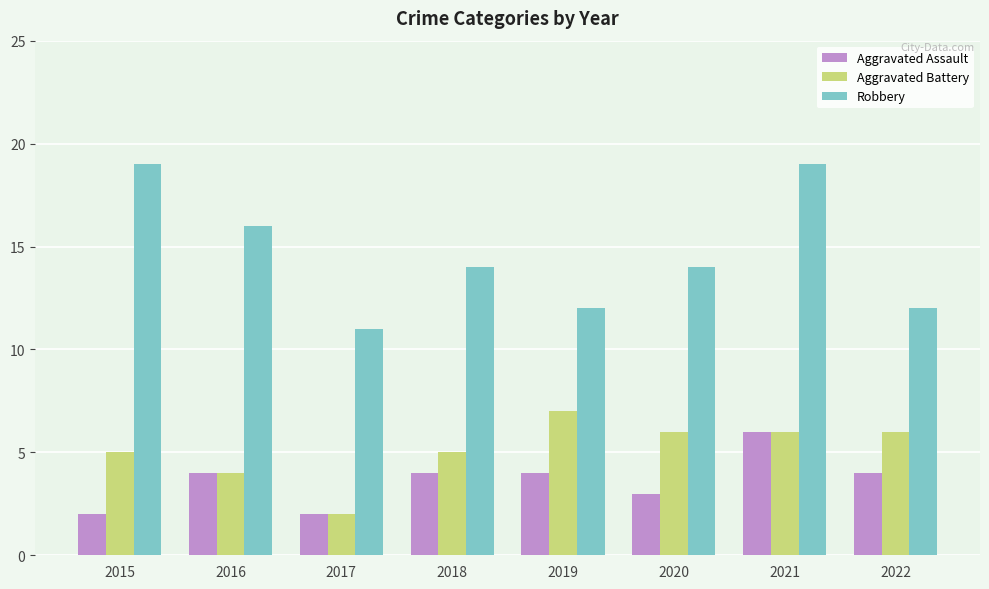

Reading left to right, list all the values displayed in this chart.

Aggravated Assault: 2	4	2	4	4	3	6	4
Aggravated Battery: 5	4	2	5	7	6	6	6
Robbery: 19	16	11	14	12	14	19	12